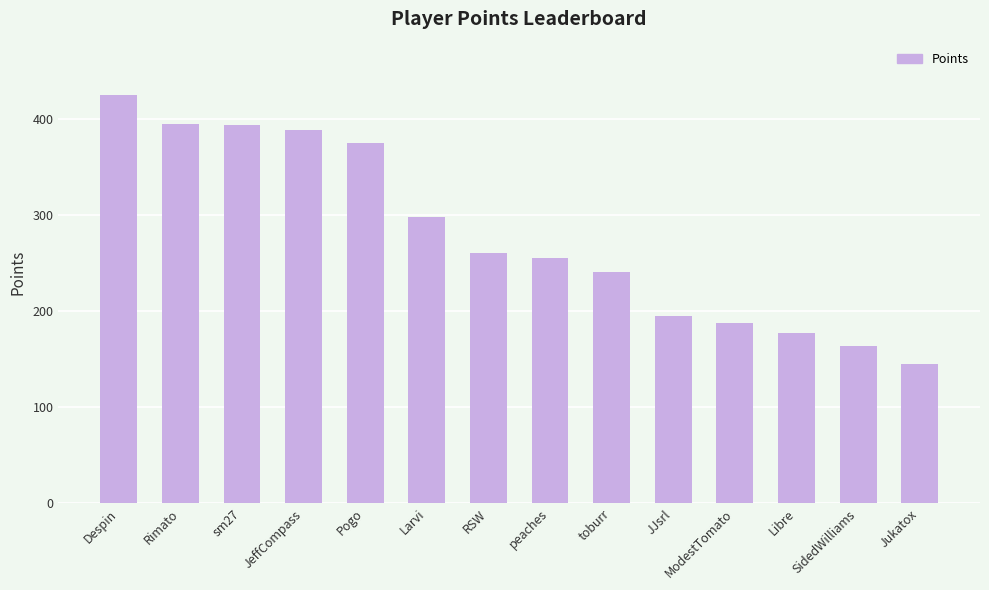

What is the minimum value shown in the chart?

145